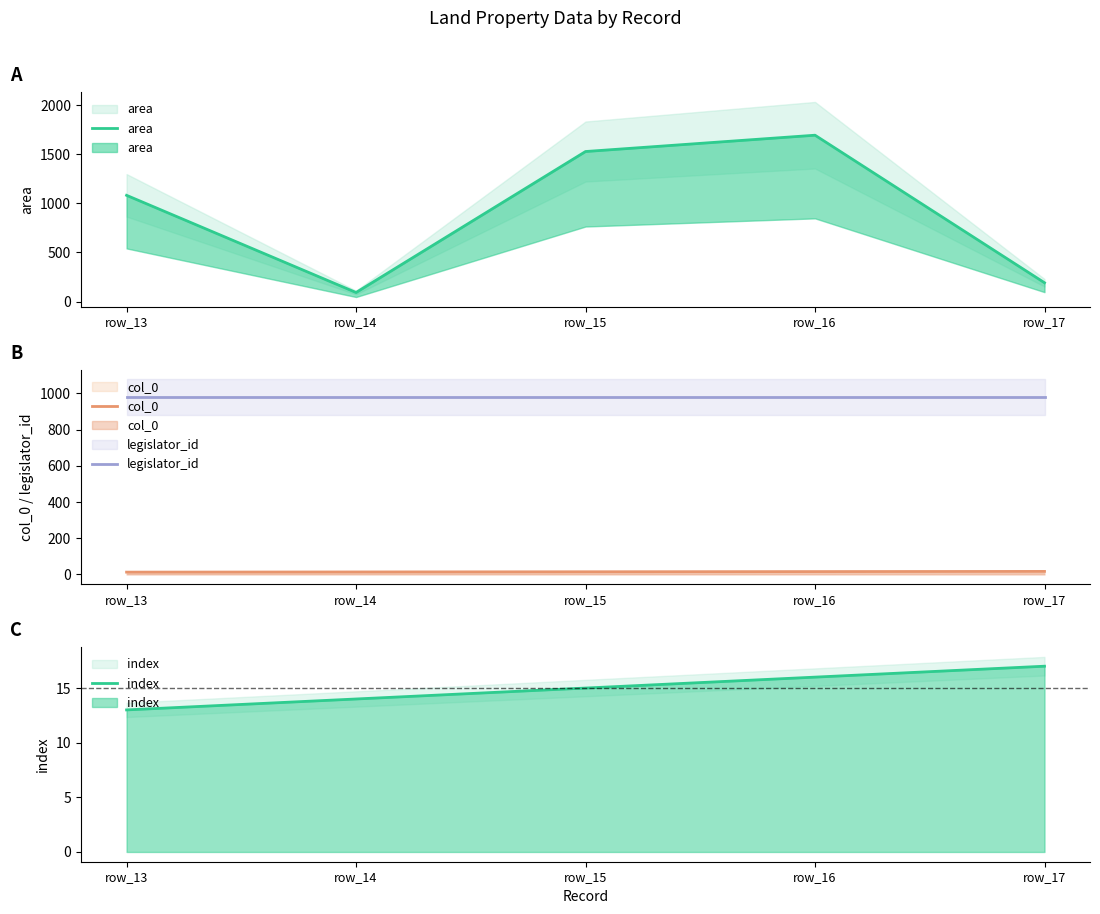

Does the chart have visible grid lines?

No